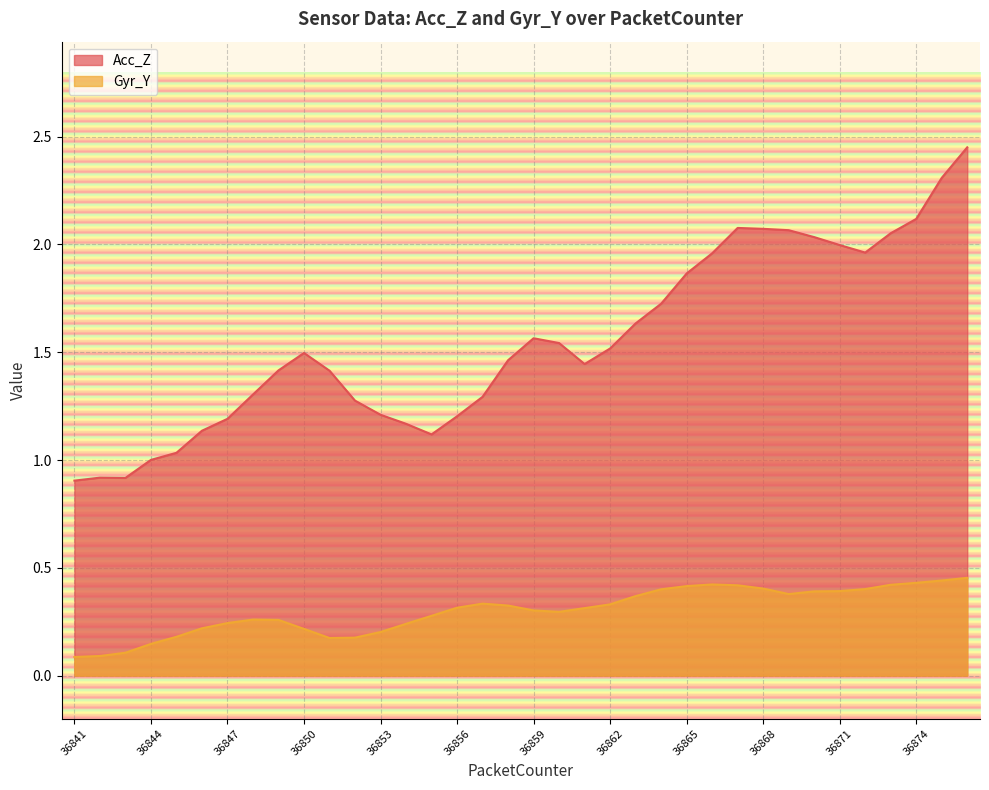

Rank the categories by Gyr_Y value from lowest to highest.

36841, 36842, 36843, 36844, 36851, 36852, 36845, 36853, 36850, 36846, 36854, 36847, 36849, 36848, 36855, 36860, 36859, 36861, 36856, 36858, 36862, 36857, 36863, 36869, 36870, 36871, 36864, 36872, 36868, 36865, 36867, 36873, 36866, 36874, 36875, 36876